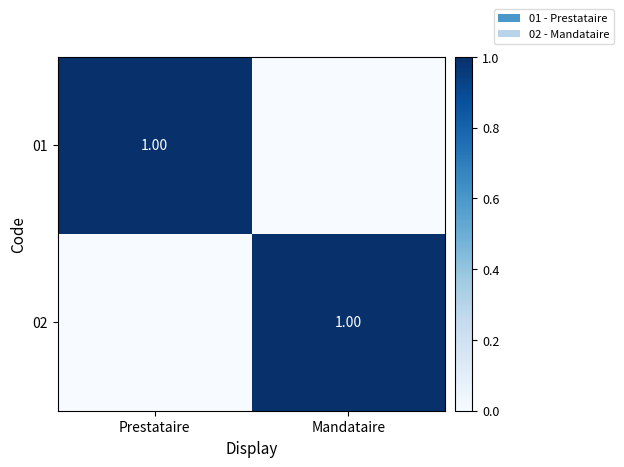

List the series in order of their peak value, highest first.

01, 02